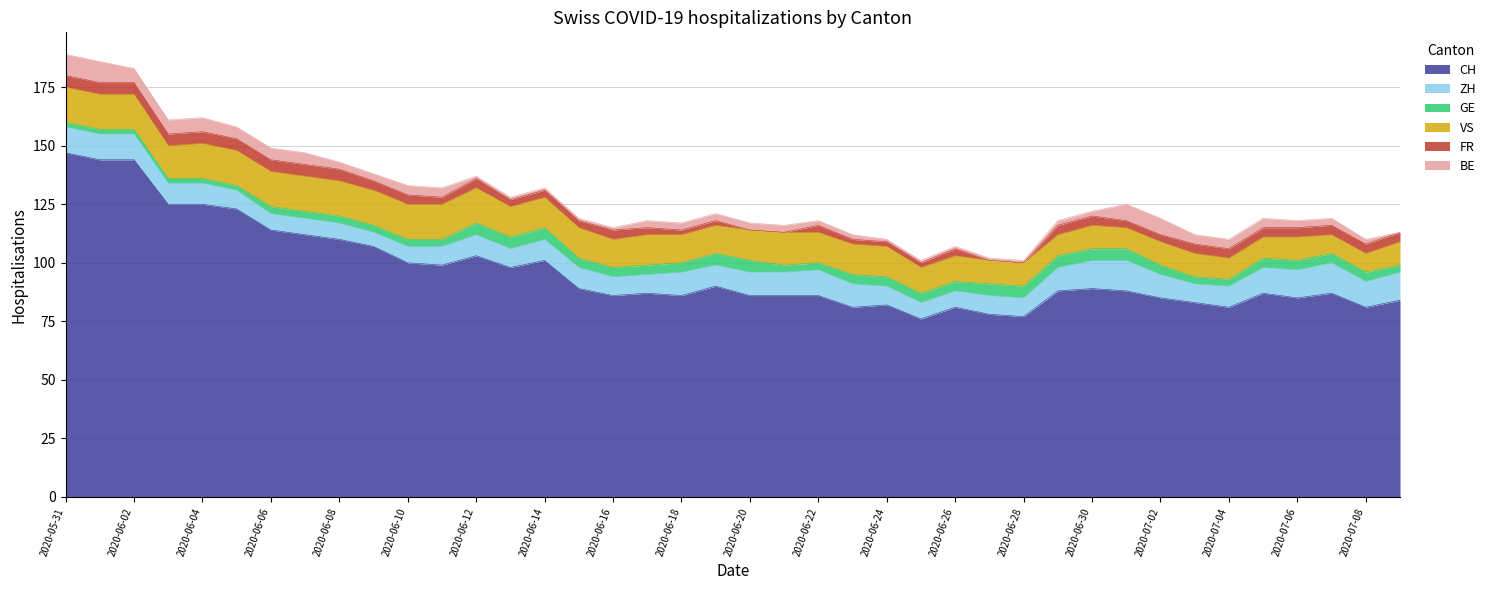

How many values in the VS series are below 13?

18